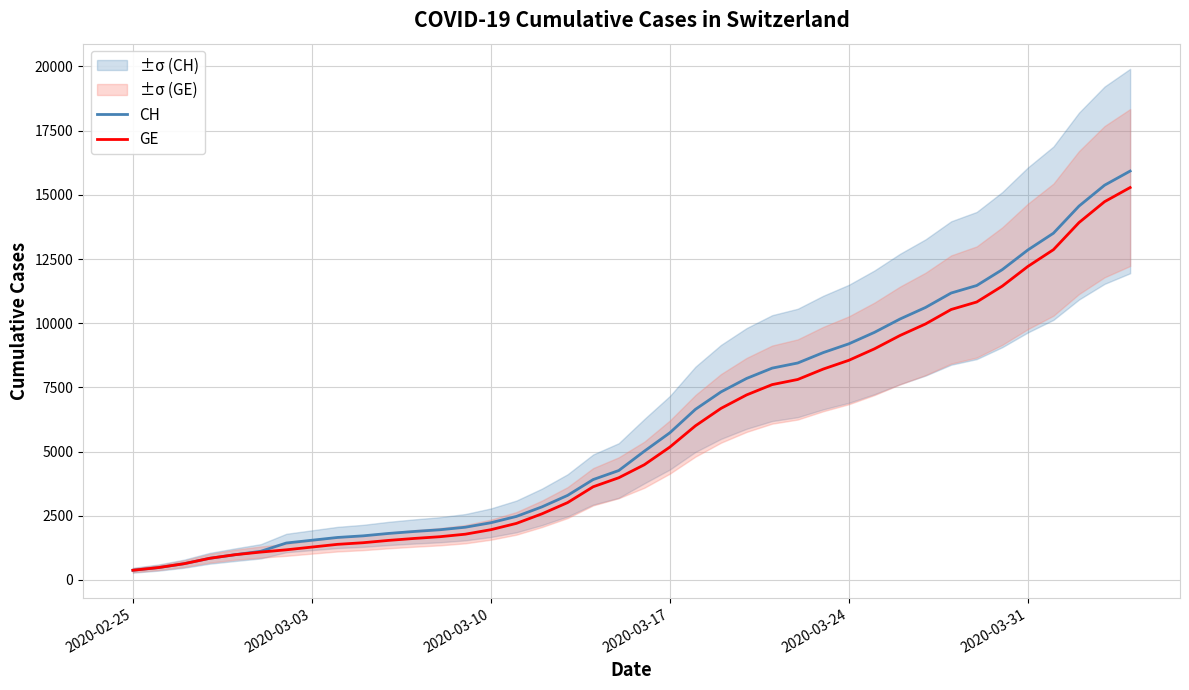

What is the highest value of the GE series?

15284